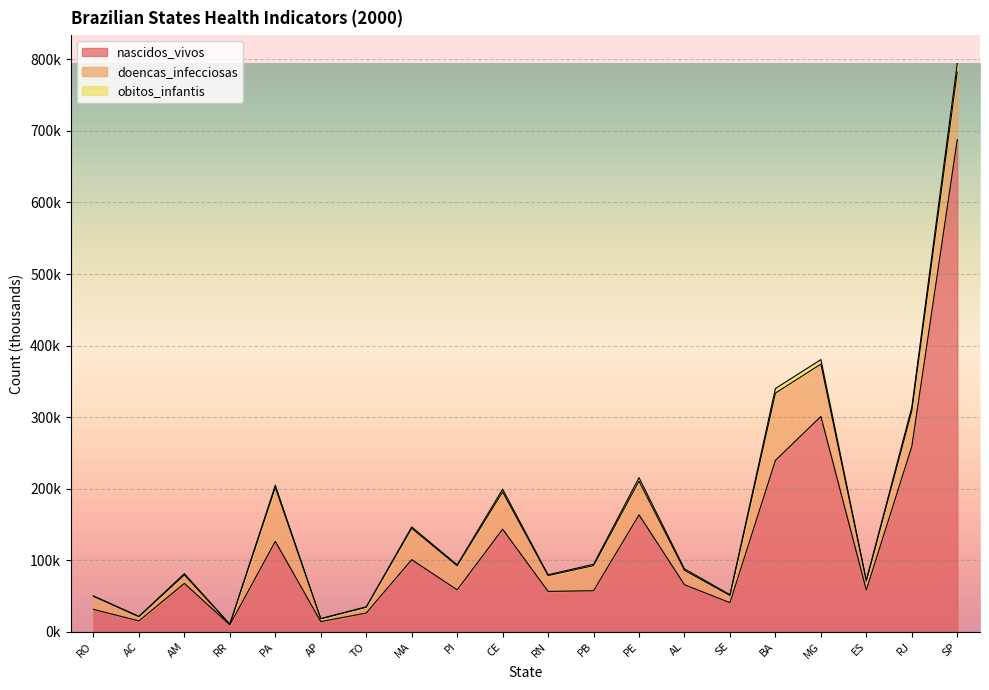

How many values in the nascidos_vivos series are below 65?

10